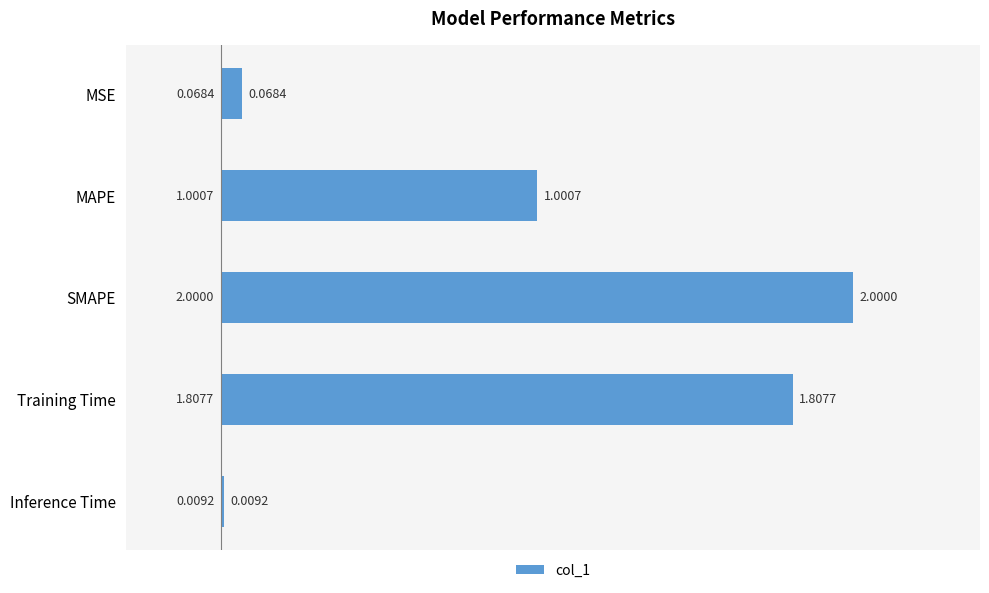

What is the label of the 5th bar from the bottom?

MSE